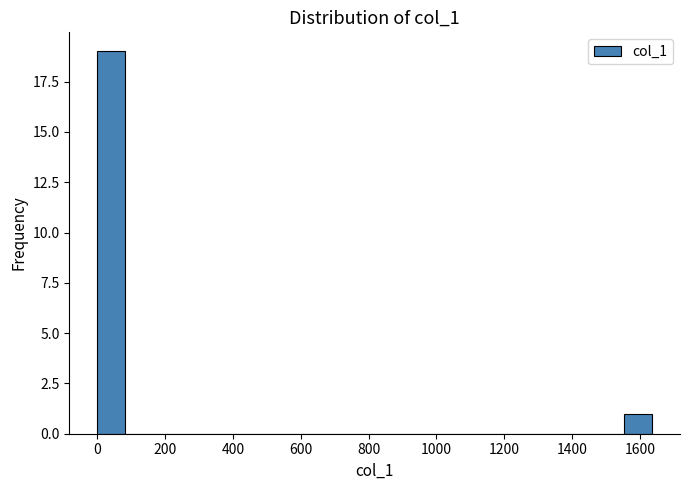

Which range on the x-axis has the tallest bar?

0 to 80